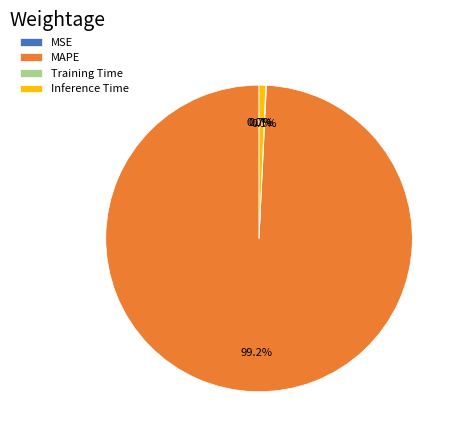

Is there a majority slice in this chart?

Yes